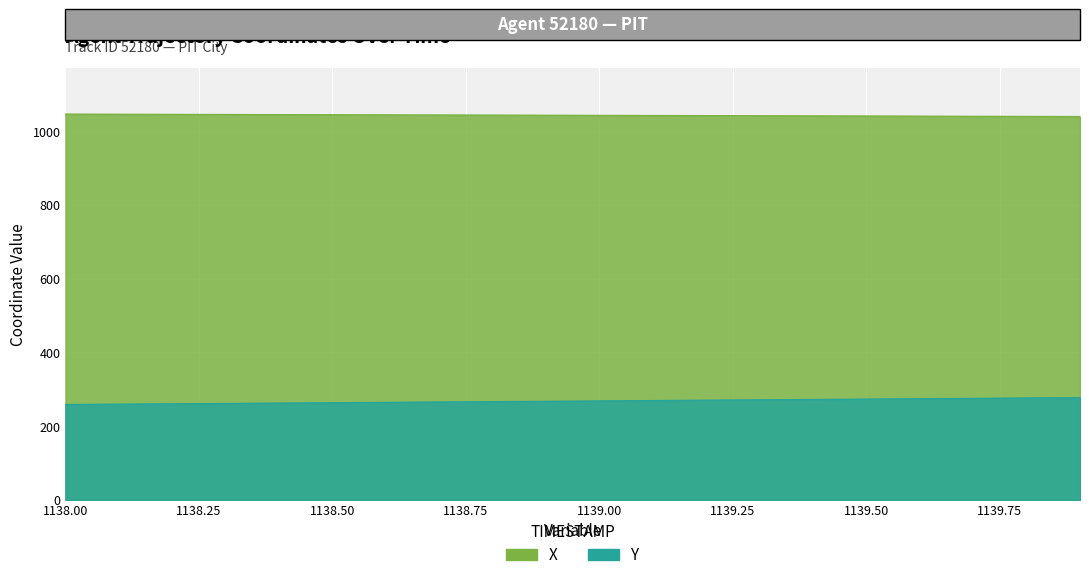

What are all the series names shown in the legend?

X, Y